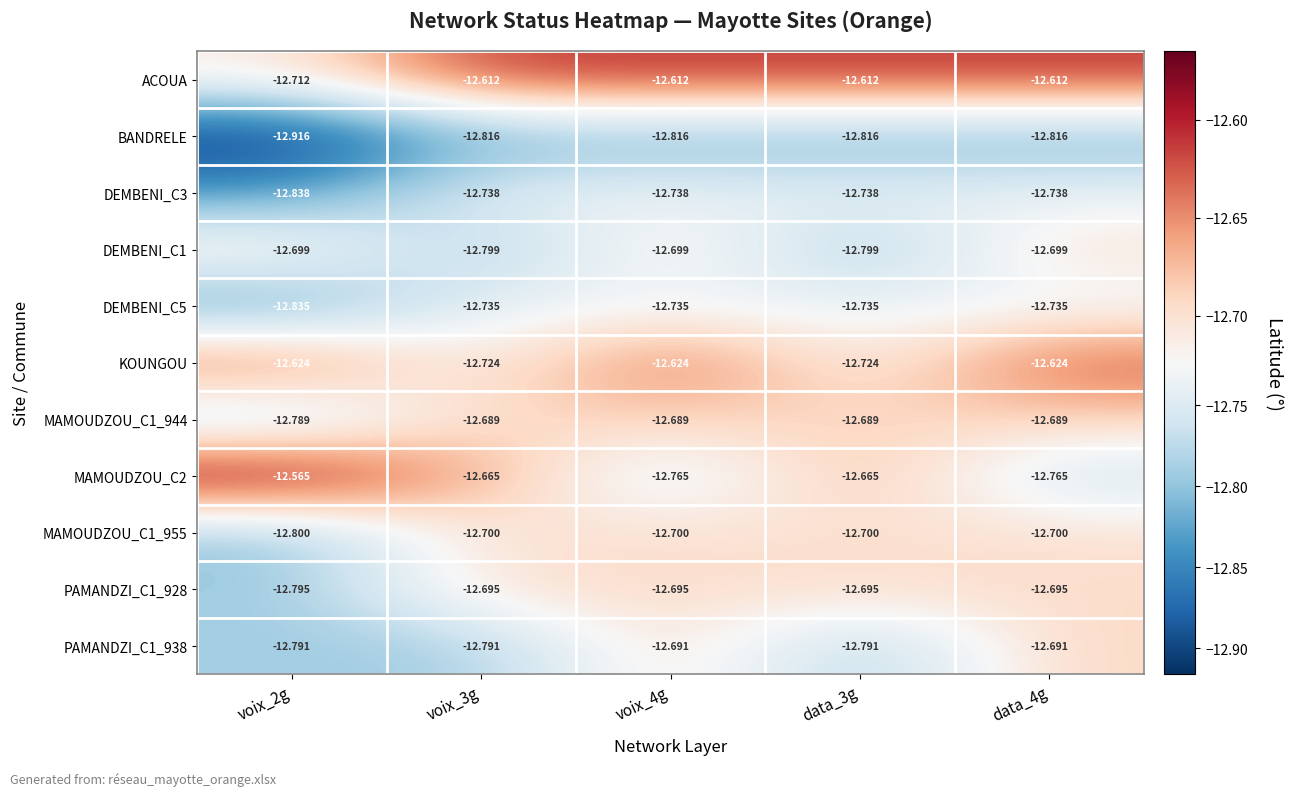

Is the value of ACOUA at voix_3g greater than the value of PAMANDZI_C1_938 at voix_3g?

Yes